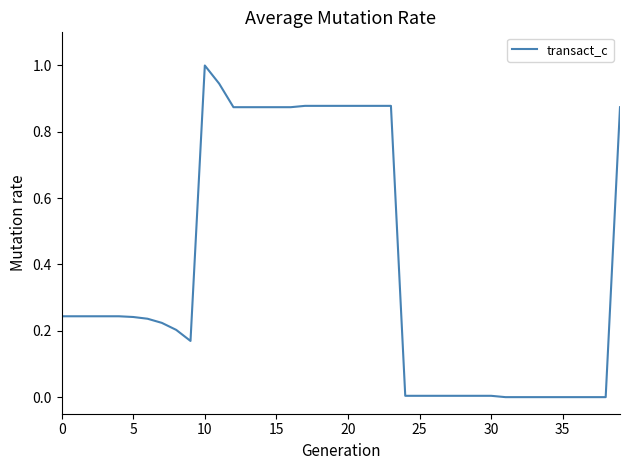

What is the difference between the maximum and minimum values?

1.0